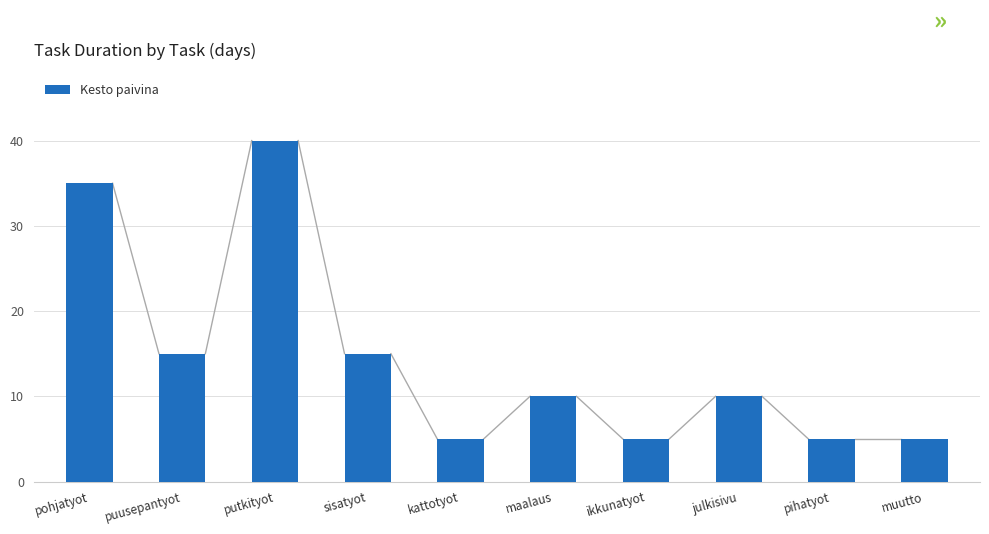

At which category does the chart reach its peak across all series?

putkityot